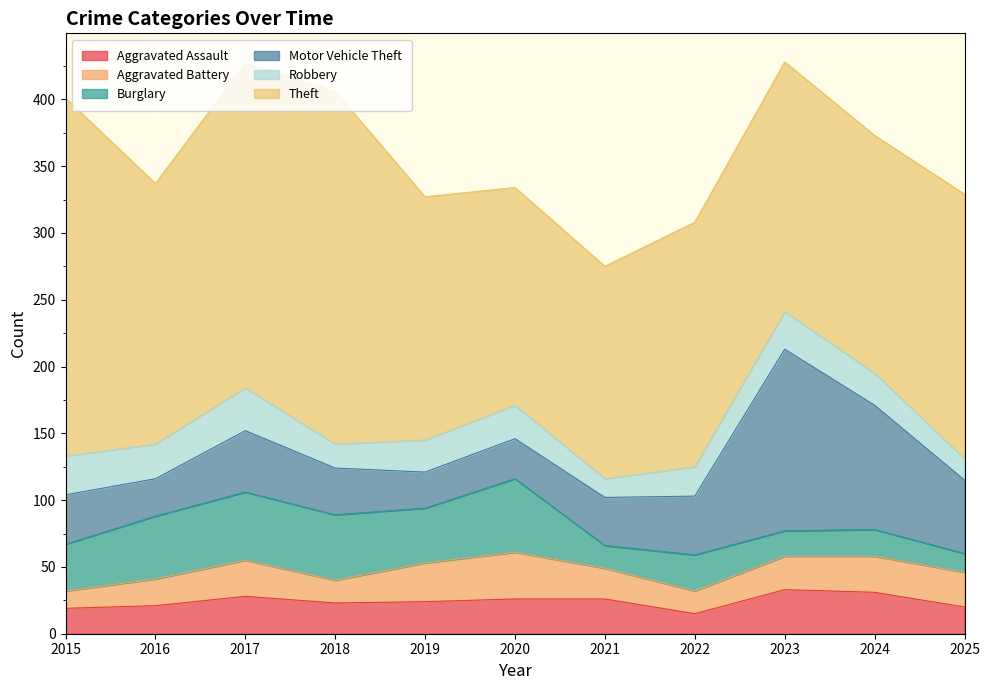

What is the sum of the Theft values at 2023 and 2017?

430